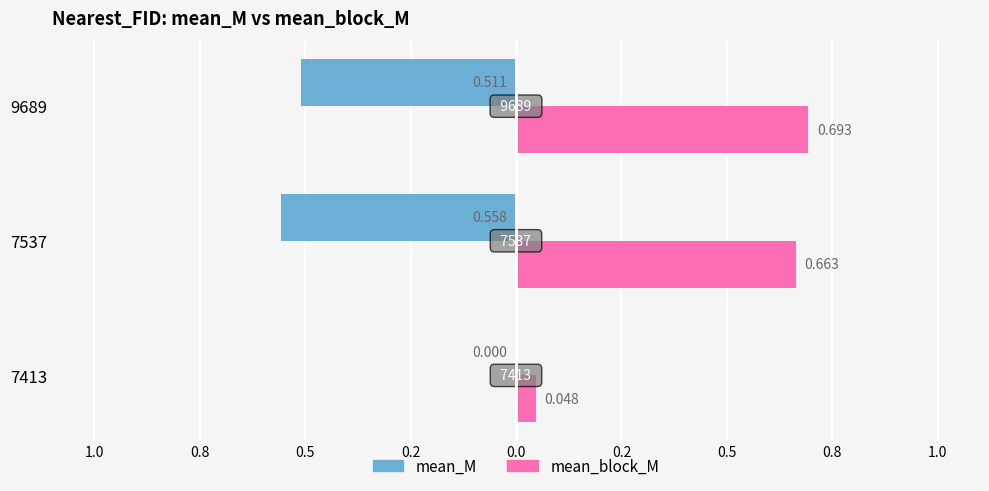

What are all the series names shown in the legend?

mean_M, mean_block_M